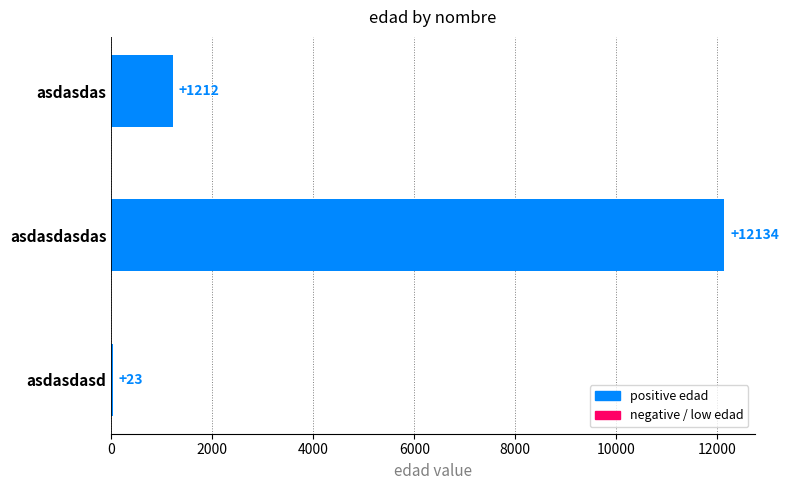

What is the sum of all values?

13369